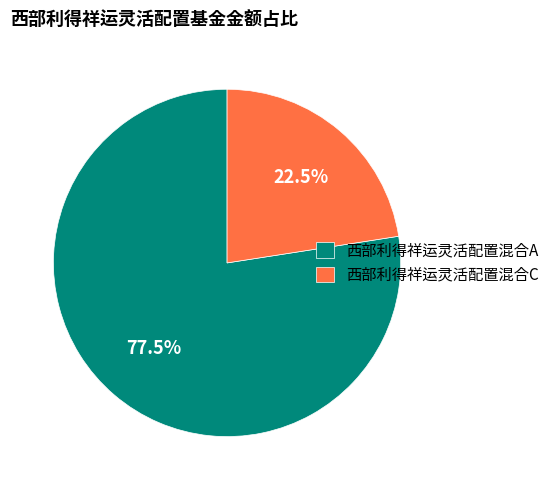

Between 西部利得祥运灵活配置混合A and 西部利得祥运灵活配置混合C, which is larger?

西部利得祥运灵活配置混合A